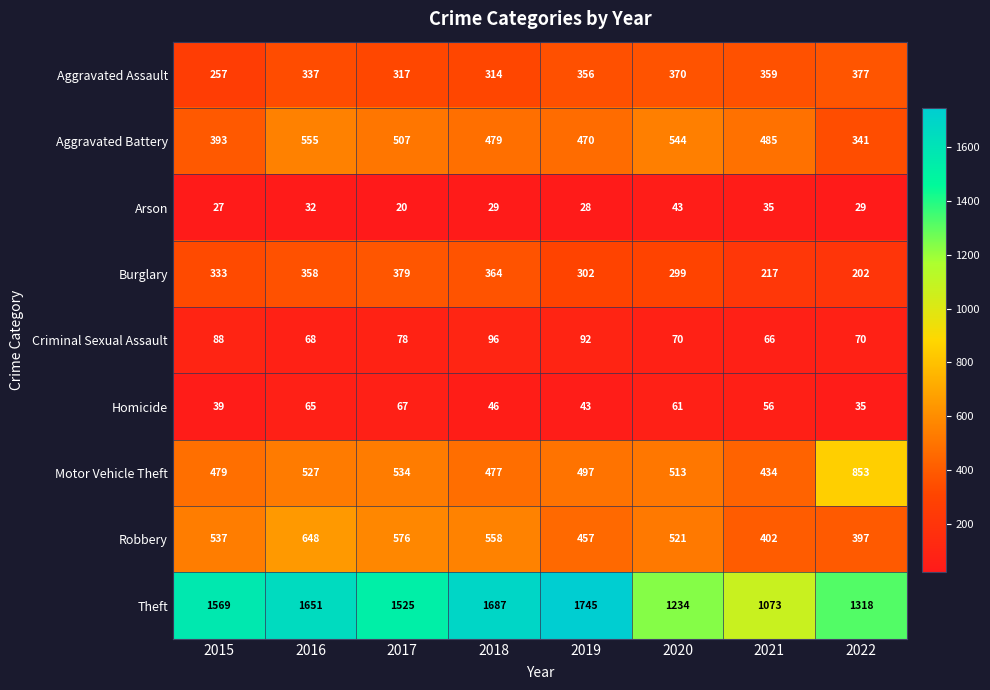

What is the spread (max minus min) of values at 2015?

1542